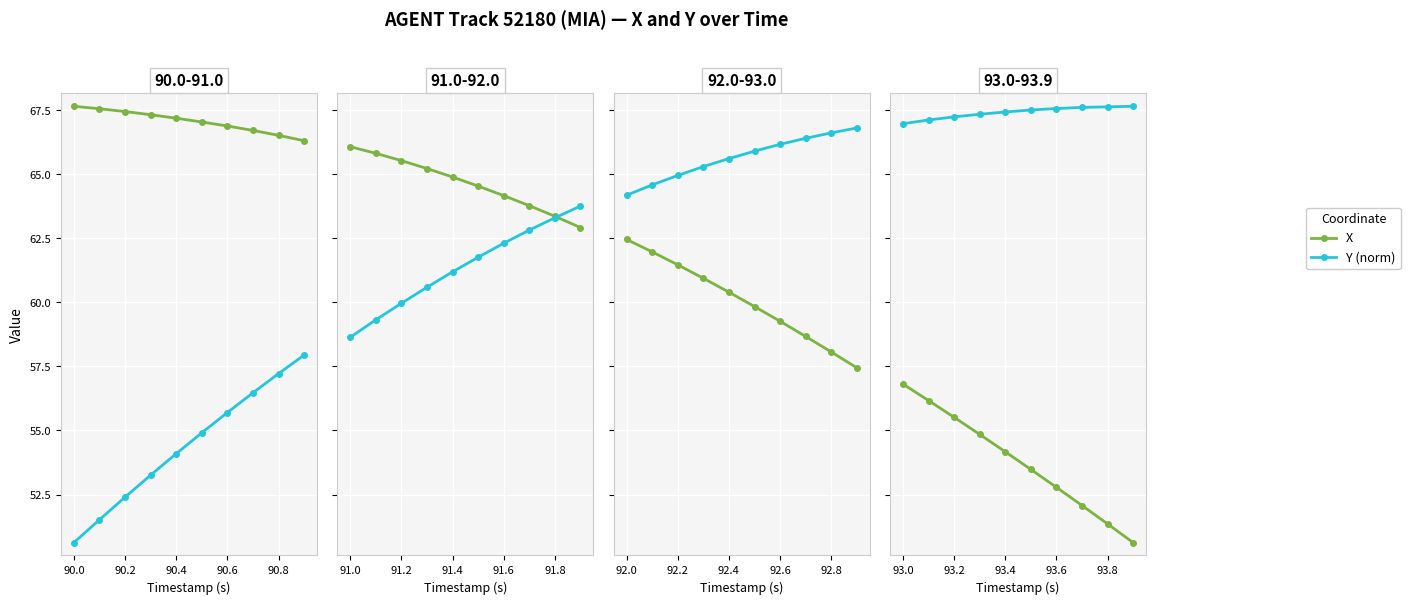

Rank the series by their average value, from lowest to highest.

X, Y (norm)